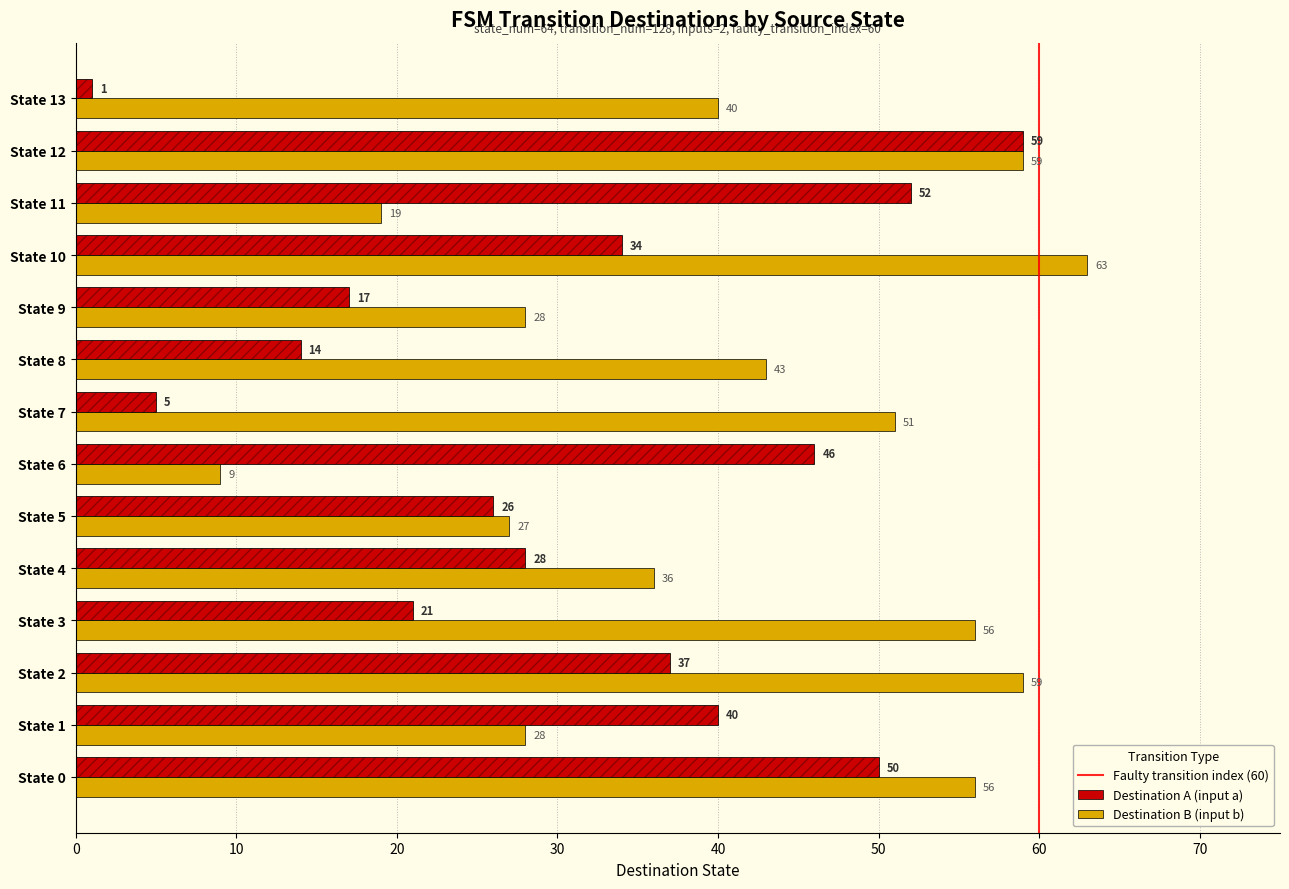

At which label does Destination A (input a) first exceed 34?

State 0